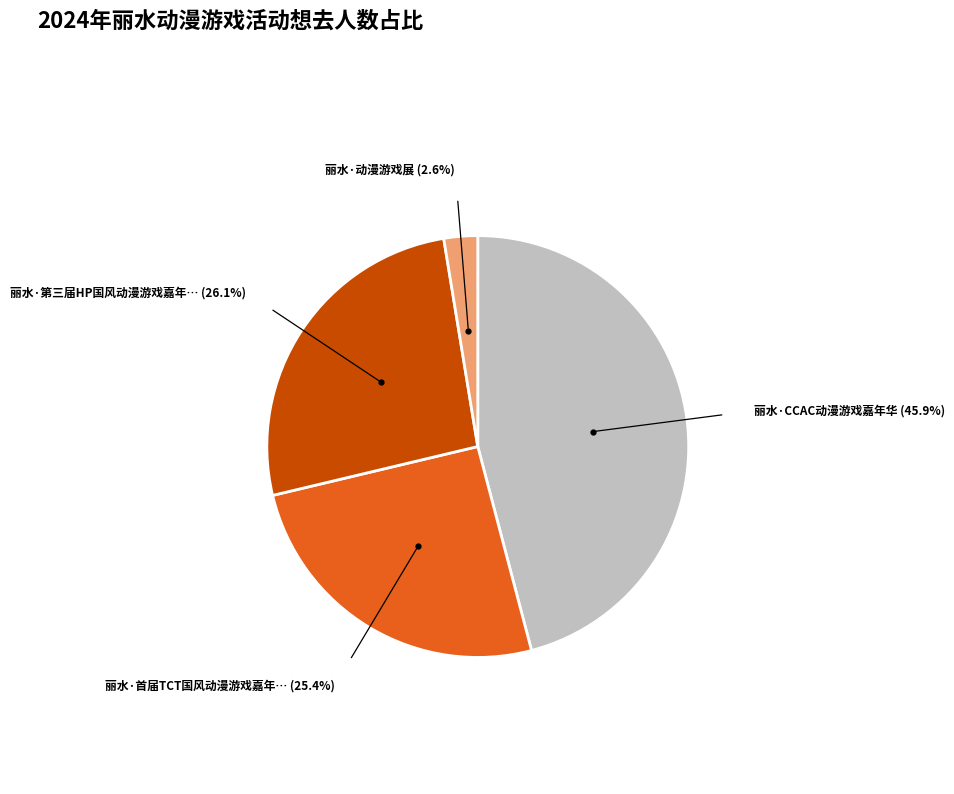

Does any single category account for the majority?

No